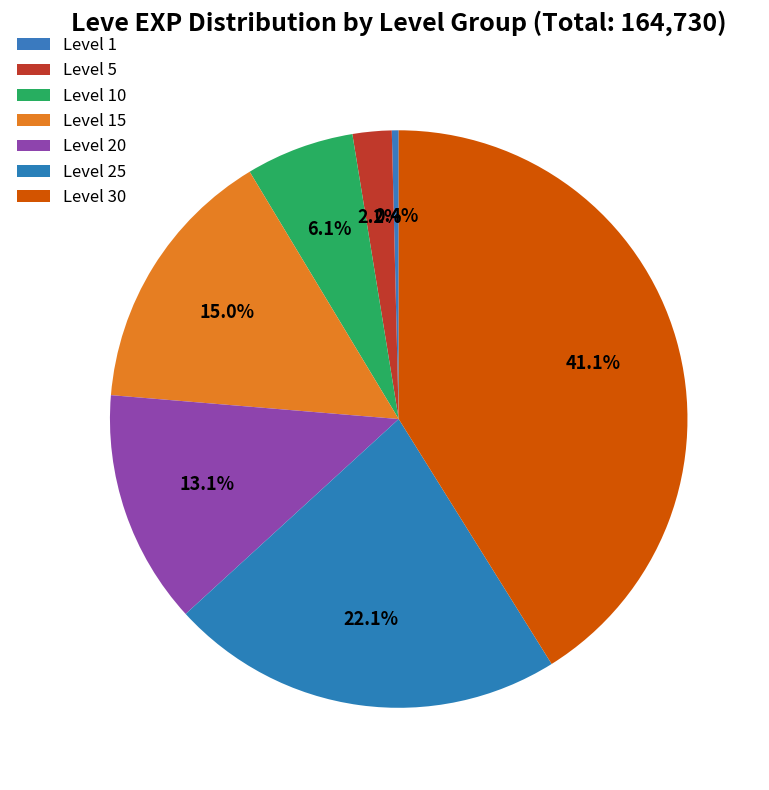

What is the change in value from Level 1 to Level 20?

+20970